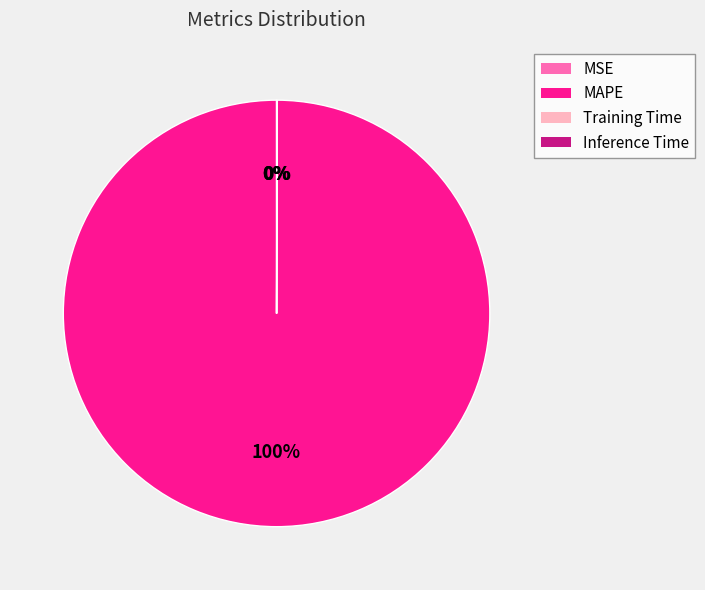

Which slice is the largest?

MAPE